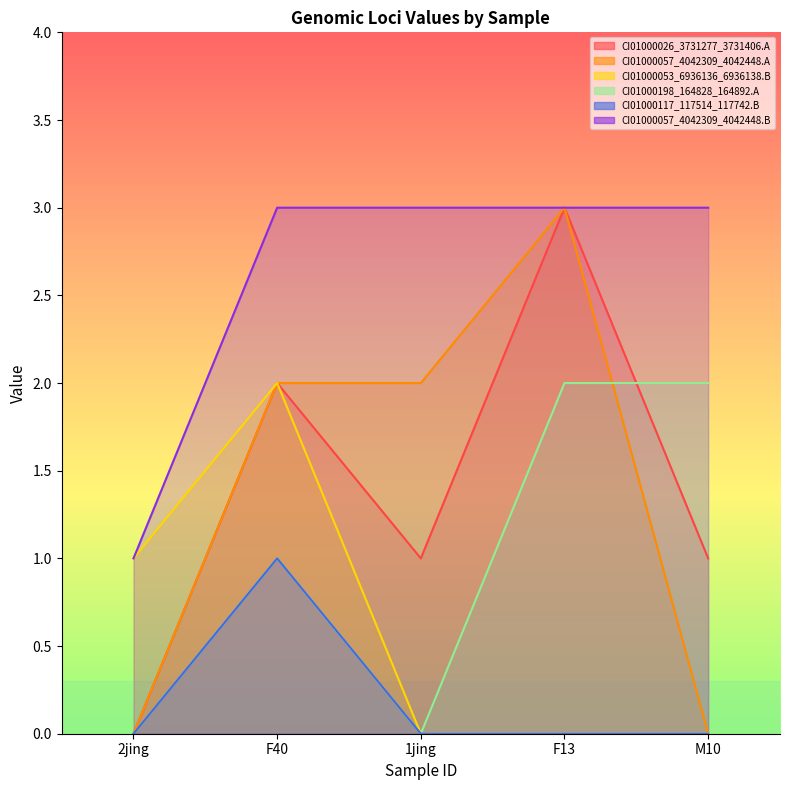

What is the sum of all CI01000057_4042309_4042448.A values?

7